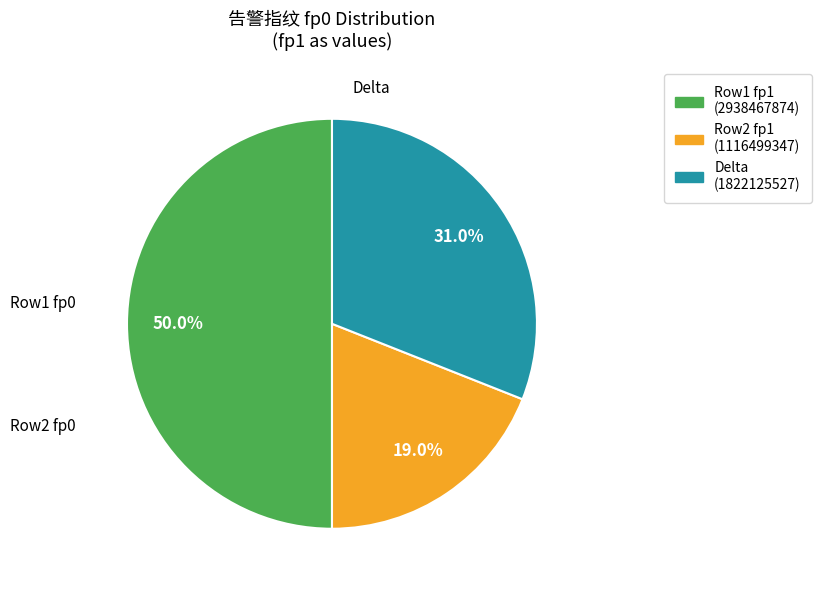

Count the number of slices in the pie.

3